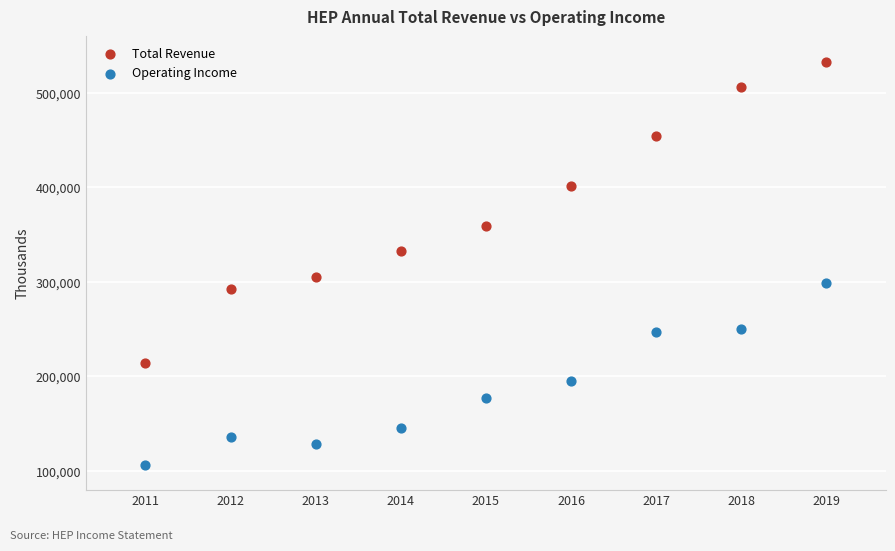

Which series has the largest Y range (max minus min)?

Total Revenue